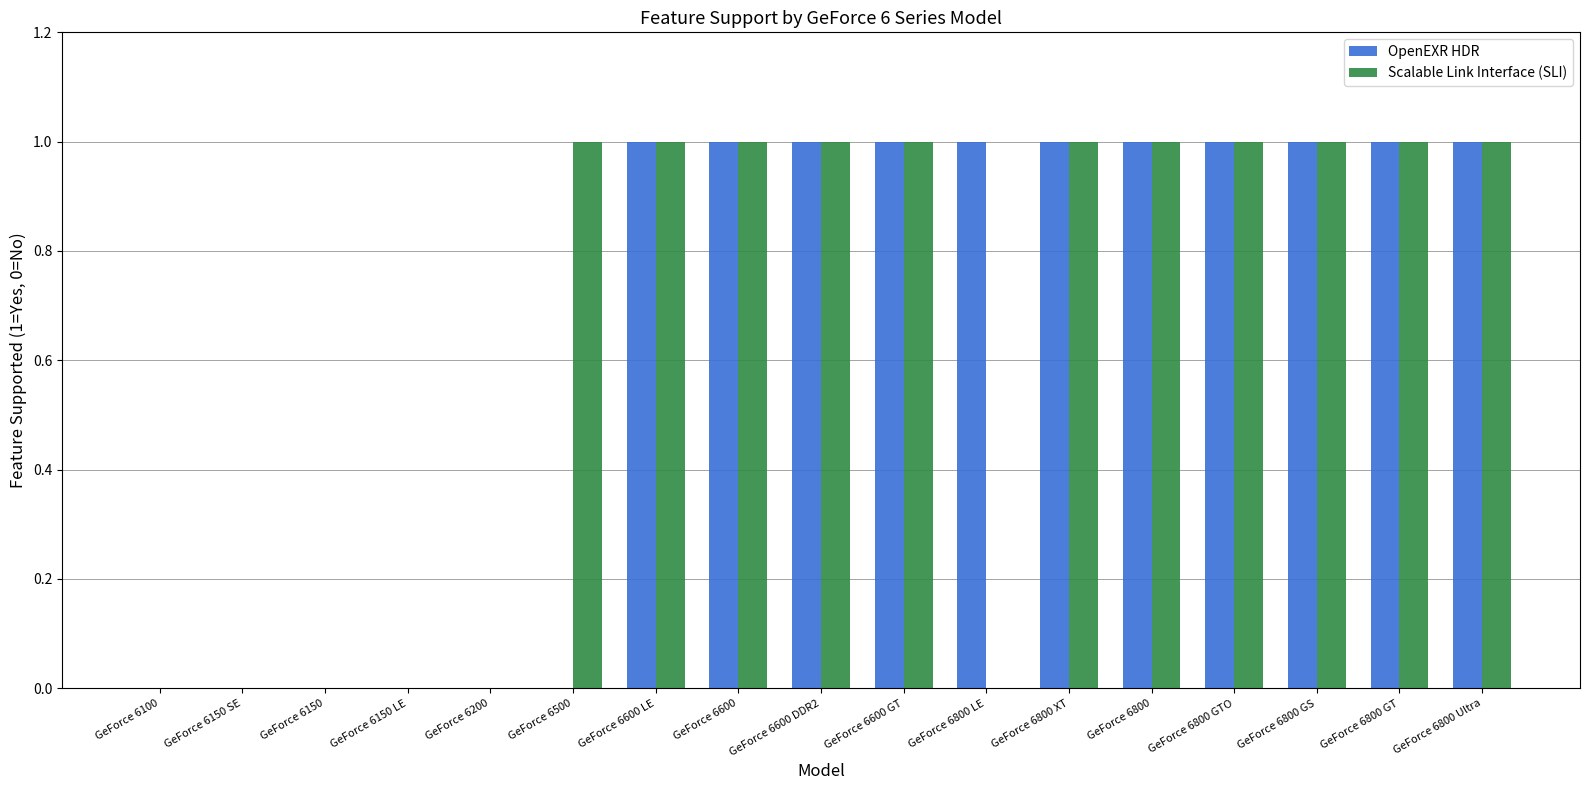

How many groups of bars are there?

17